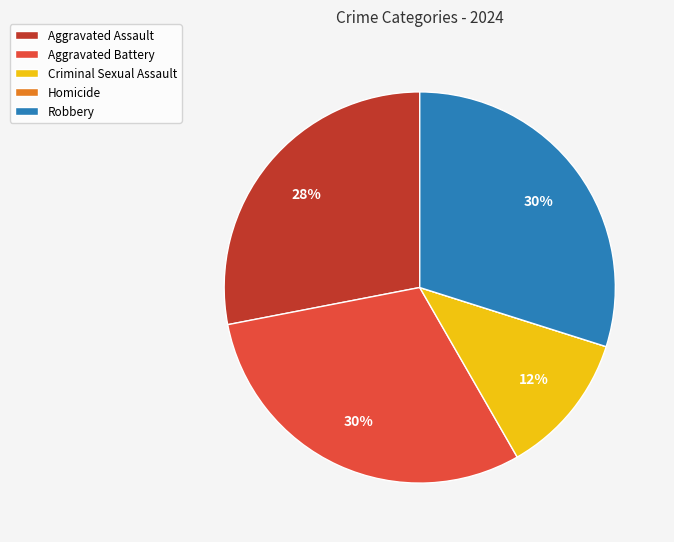

What is the ratio of the value at Criminal Sexual Assault to the value at Aggravated Assault?

0.4